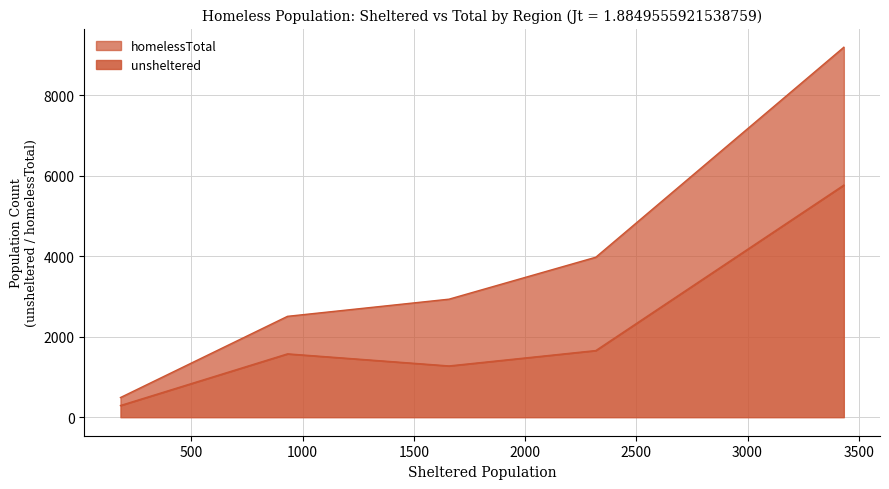

True or false: unsheltered has a value of 1574 at Travis County.

True